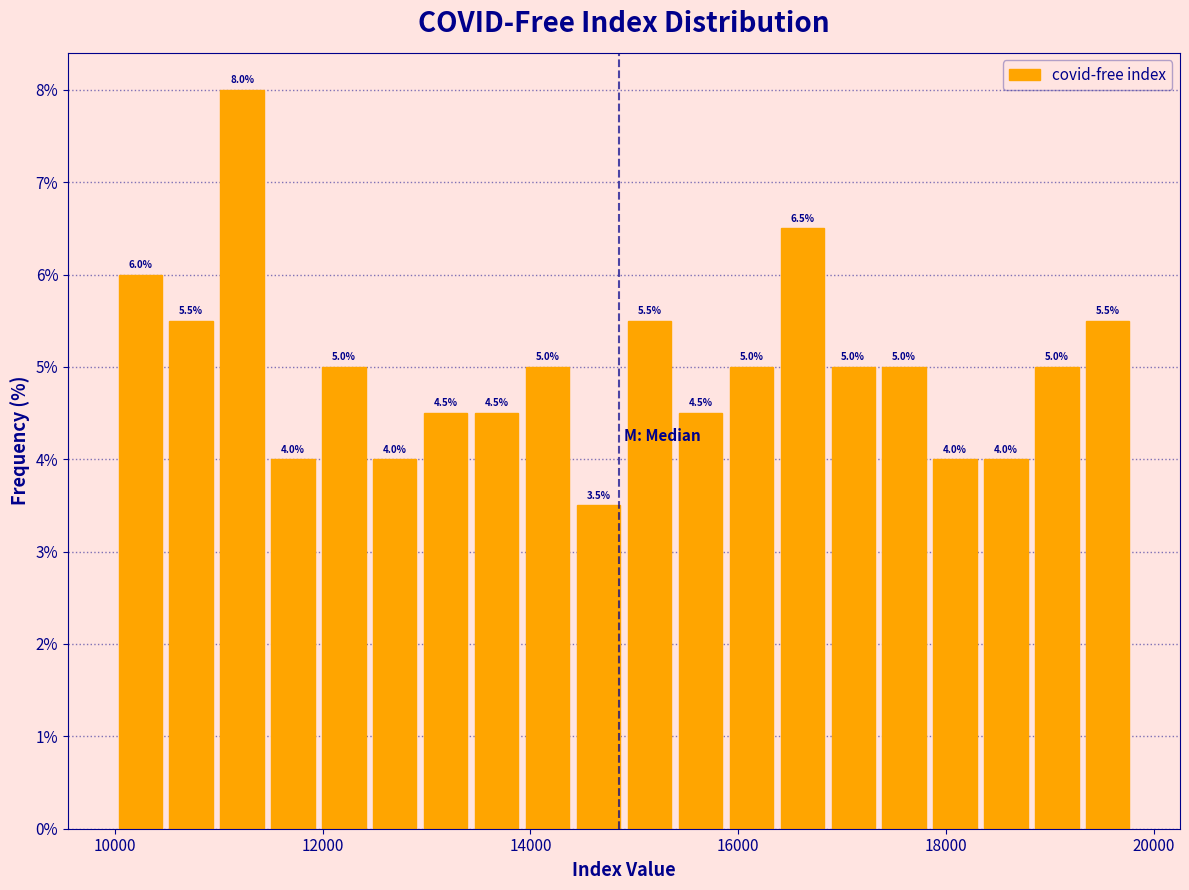

Around what value on the x-axis is the tallest bar? Give the approximate position of its centre, as read against the axis.

11200